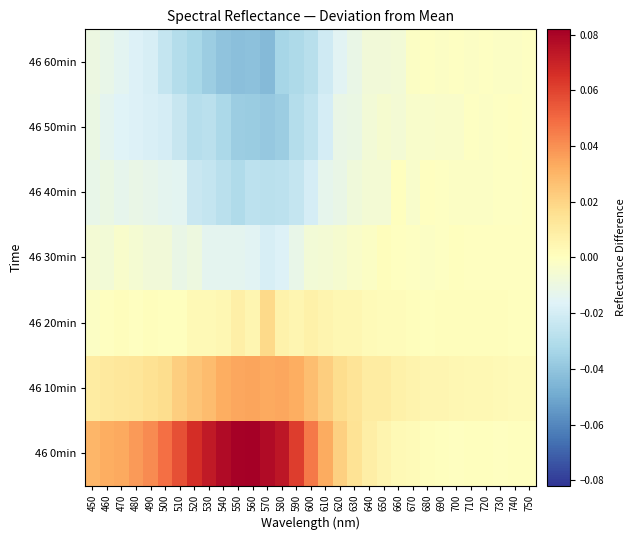

What is the difference between the highest and lowest values at 480?

0.1